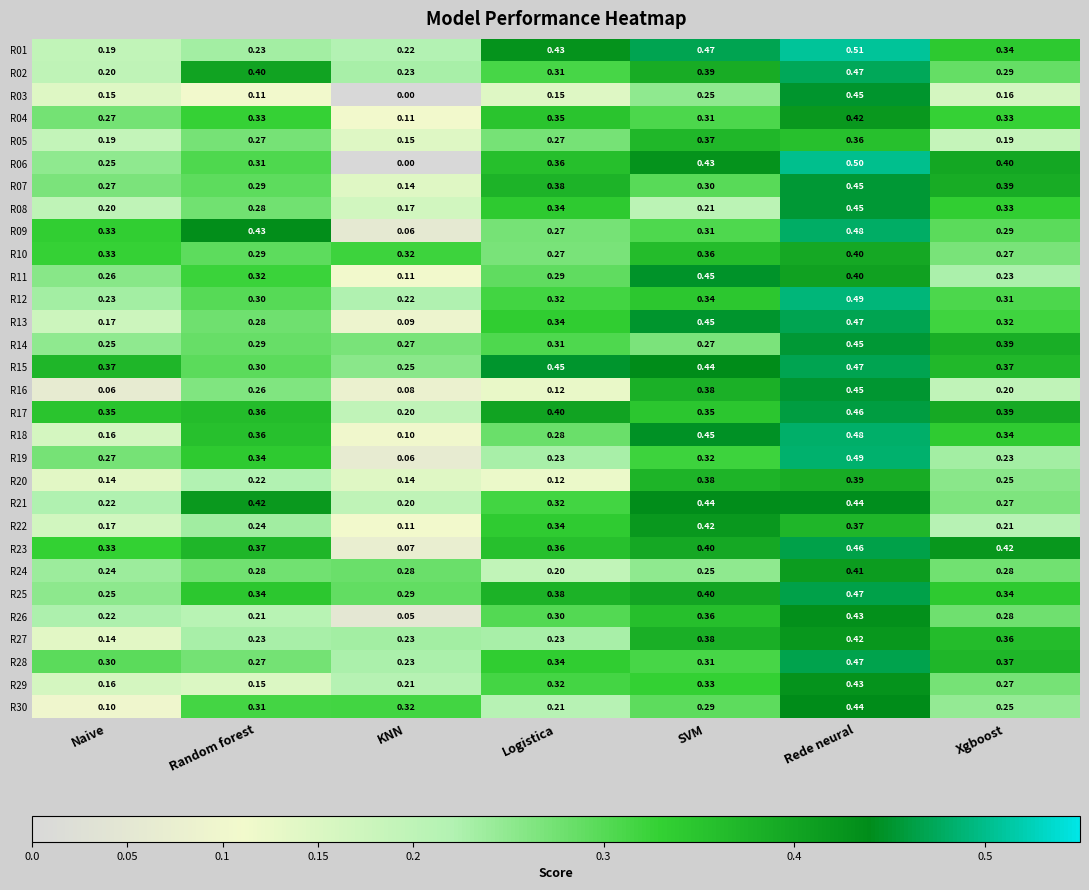

At which category does the chart reach its peak across all series?

Rede neural